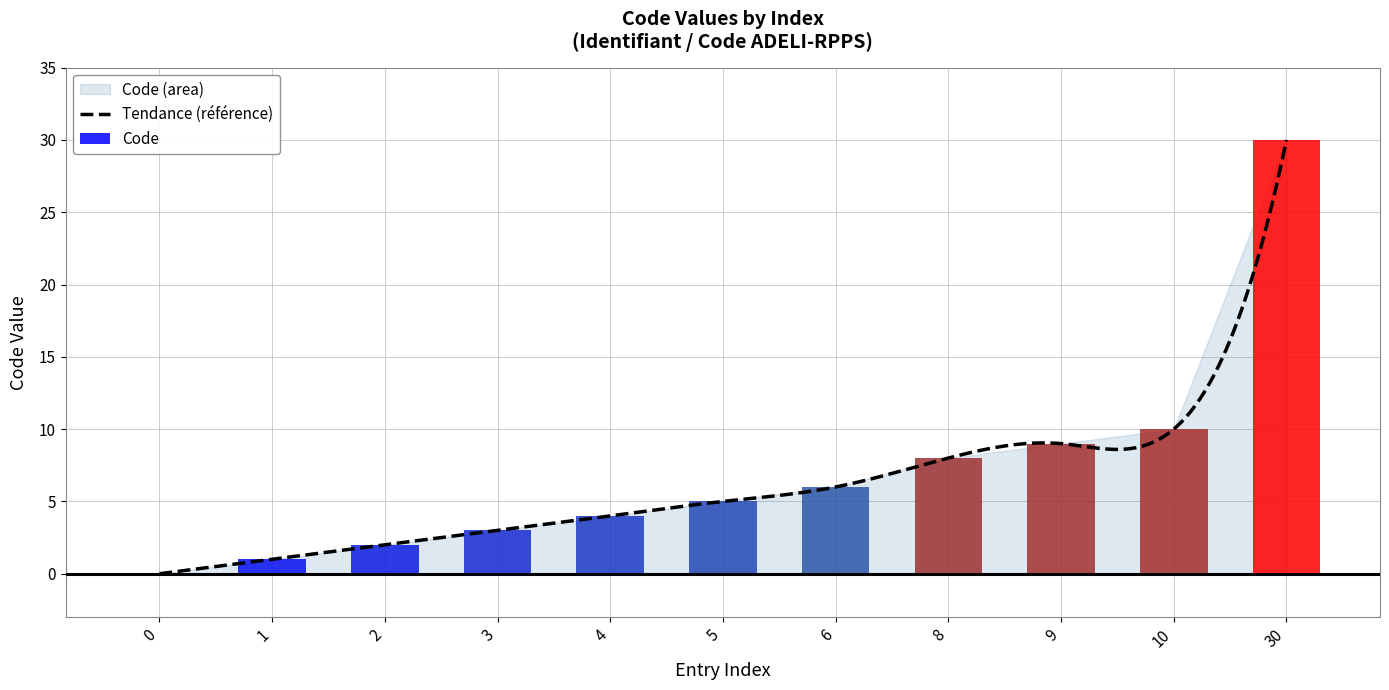

Which has a higher value, 3 or 2?

3